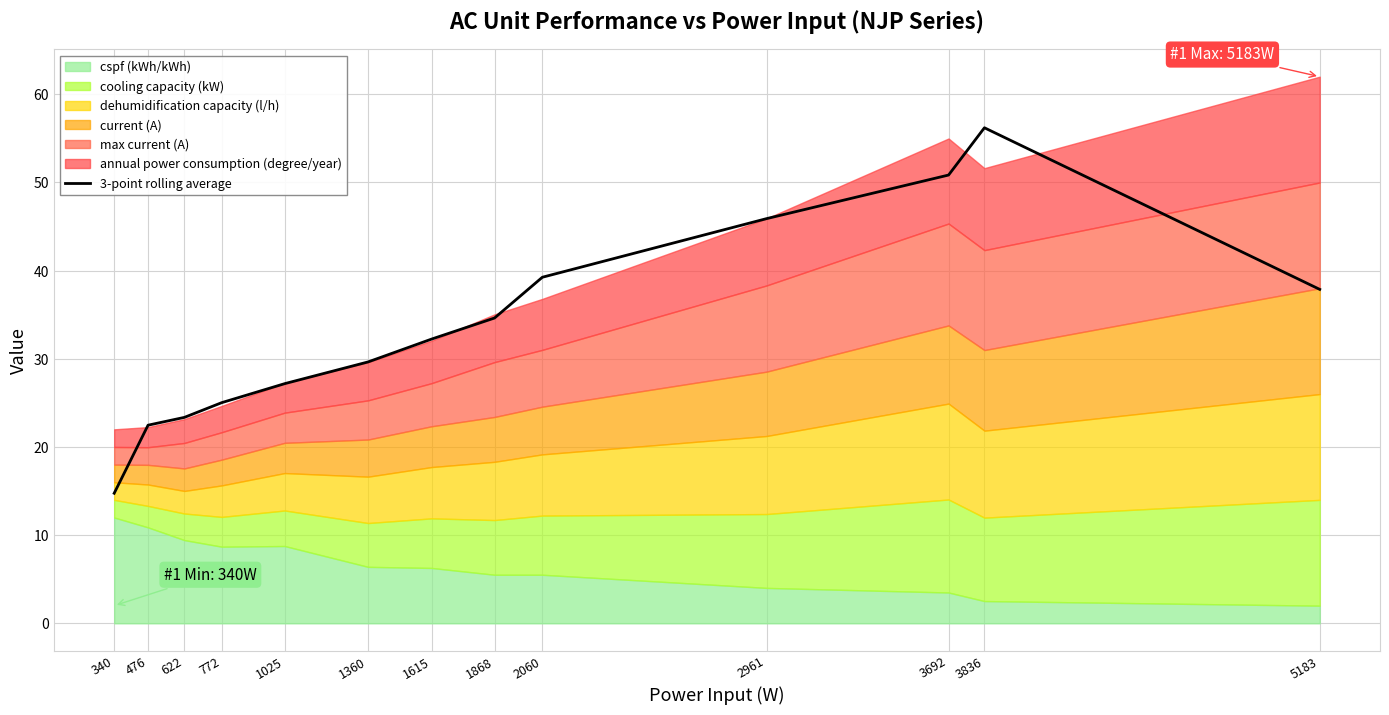

What is the approximate value at 1025?

27.2